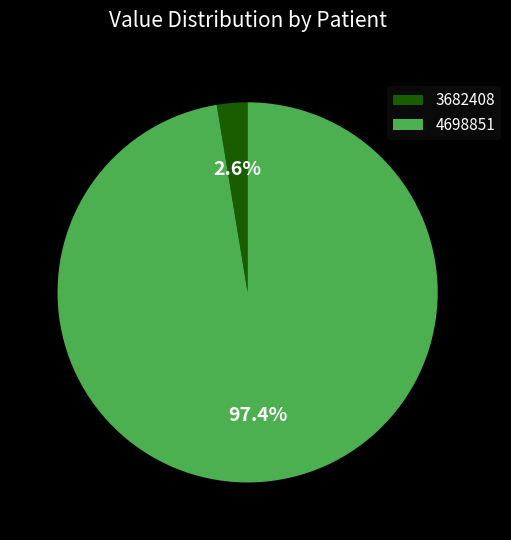

Count the number of slices in the pie.

2